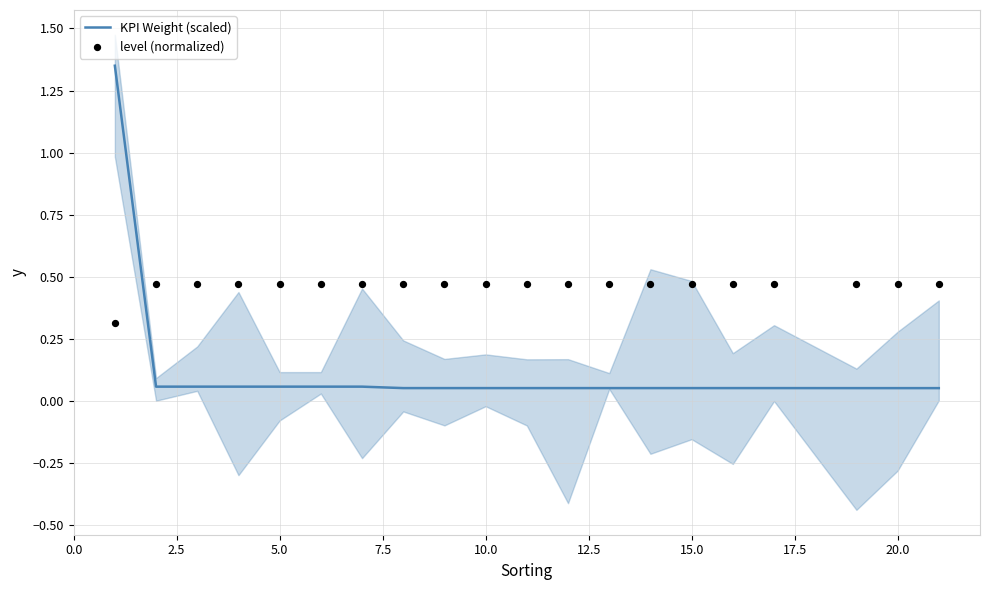

What are all the series names shown in the legend?

KPI Weight (scaled), level (normalized)